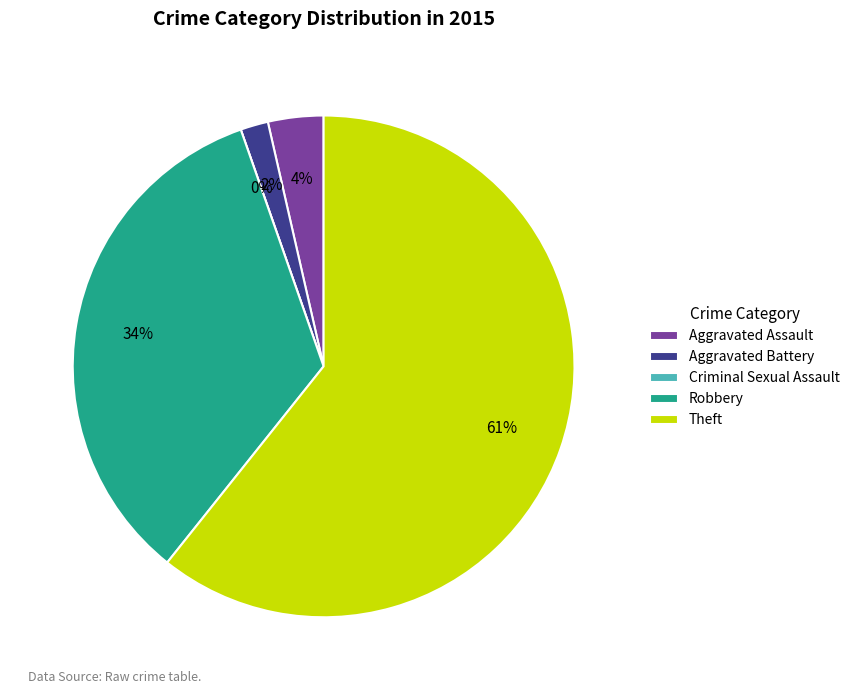

Is it true that Criminal Sexual Assault is 1% of the pie?

False